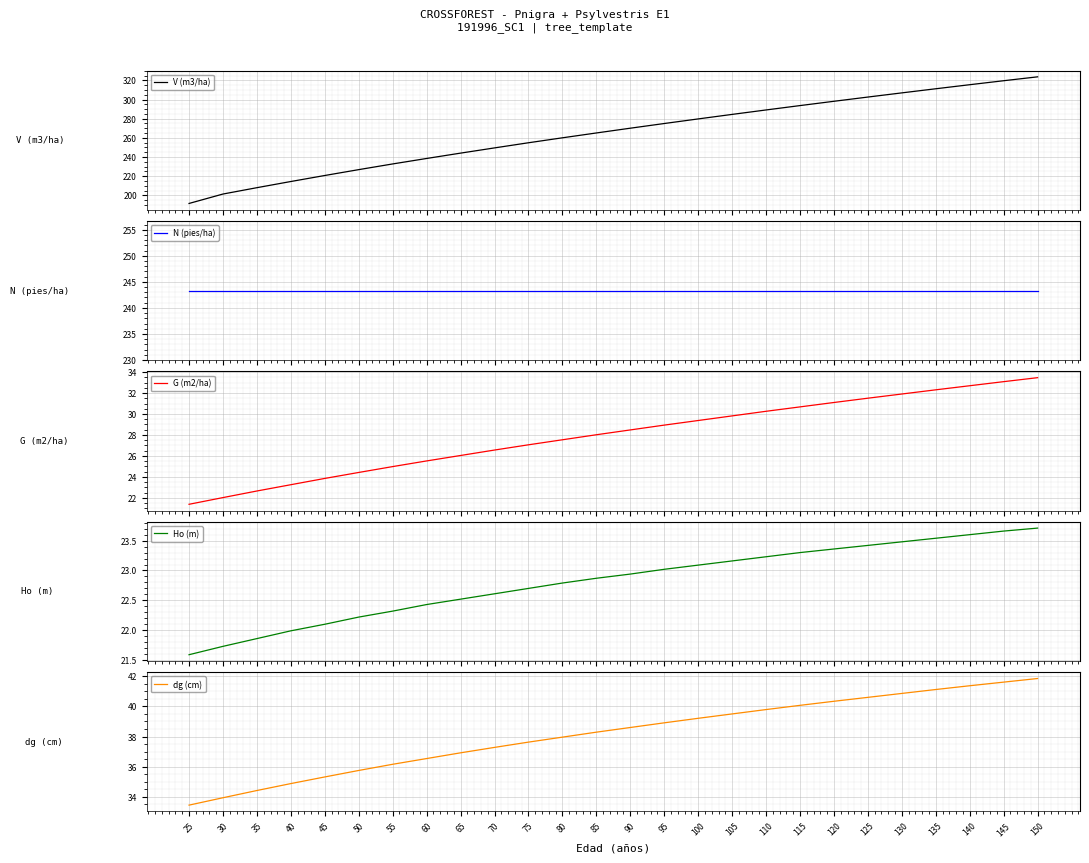

What is the maximum value shown in the chart?

323.6